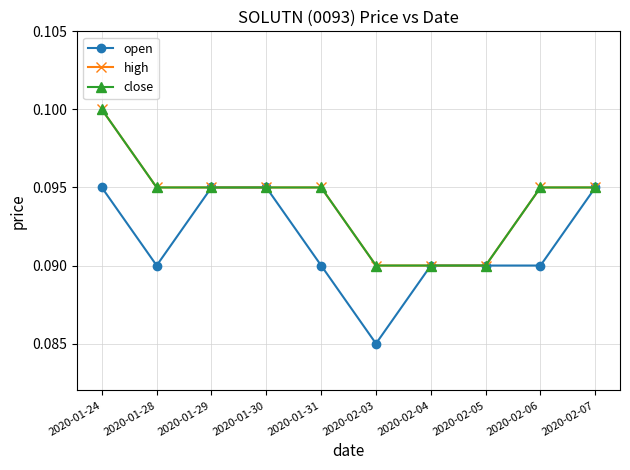

True or false: open has a value of 0.1 at 2020-01-30.

True